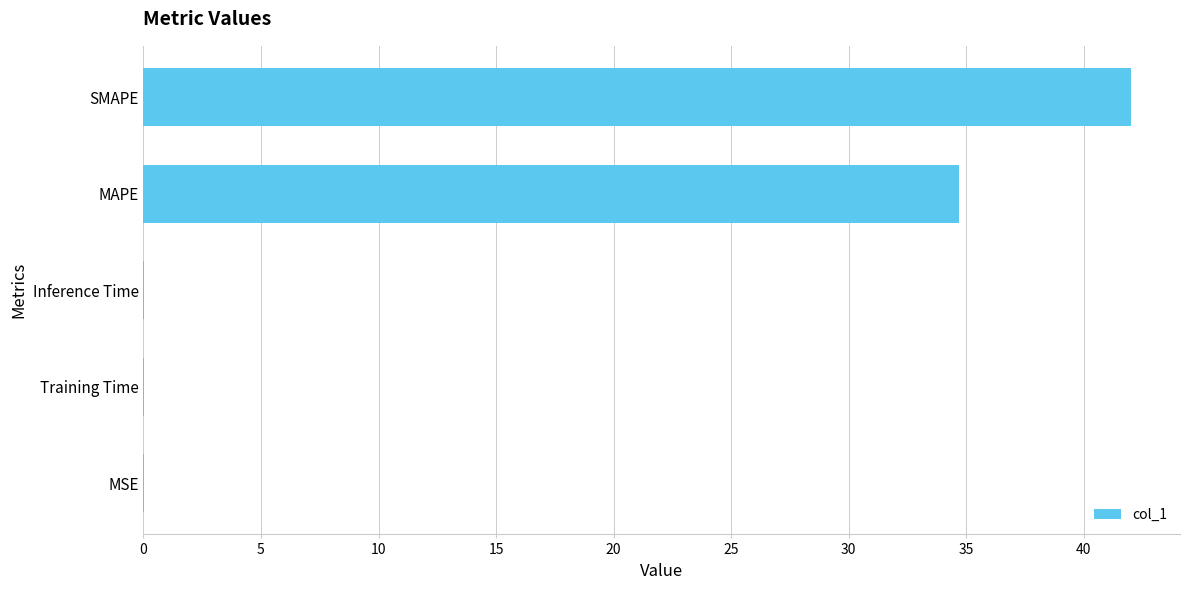

Which label corresponds to the largest value in the chart?

SMAPE